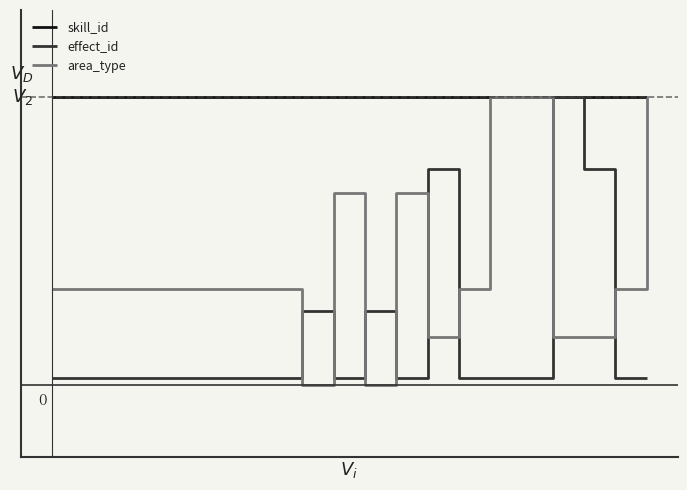

Rank the categories by area_type value from lowest to highest.

8, 10, 12, 16, 17, 0, 1, 2, 3, 4, 5, 6, 7, 13, 18, 9, 11, 14, 15, 19